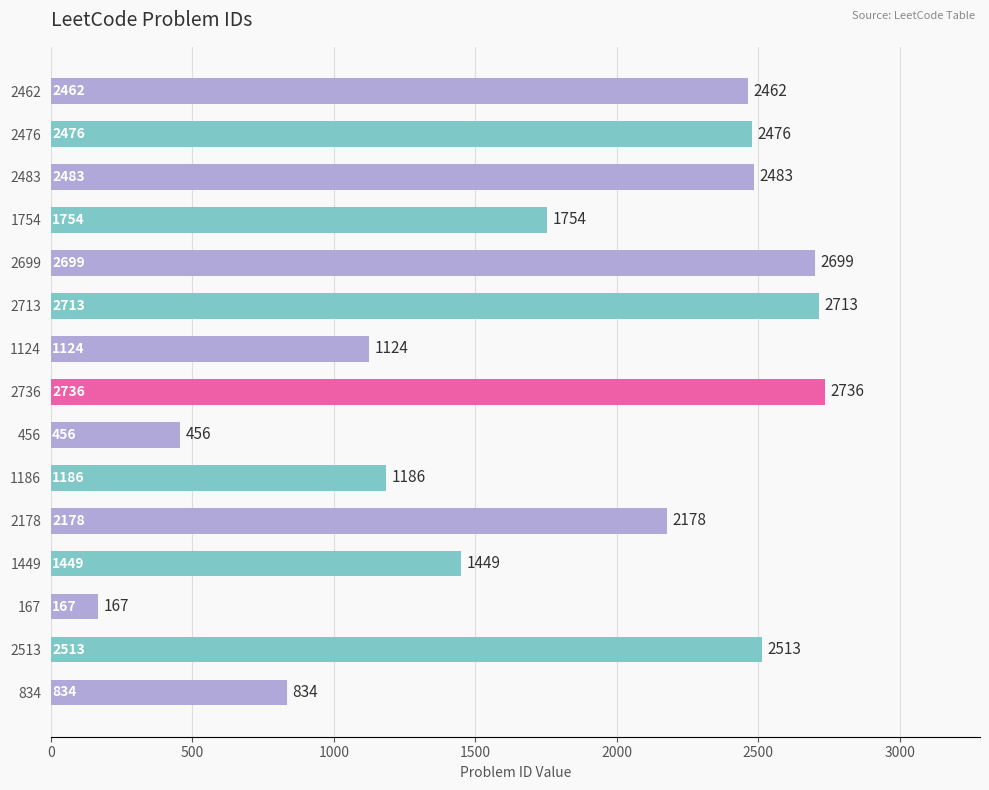

Approximately how many times larger is the value at 1186 compared to 2513?

0.5